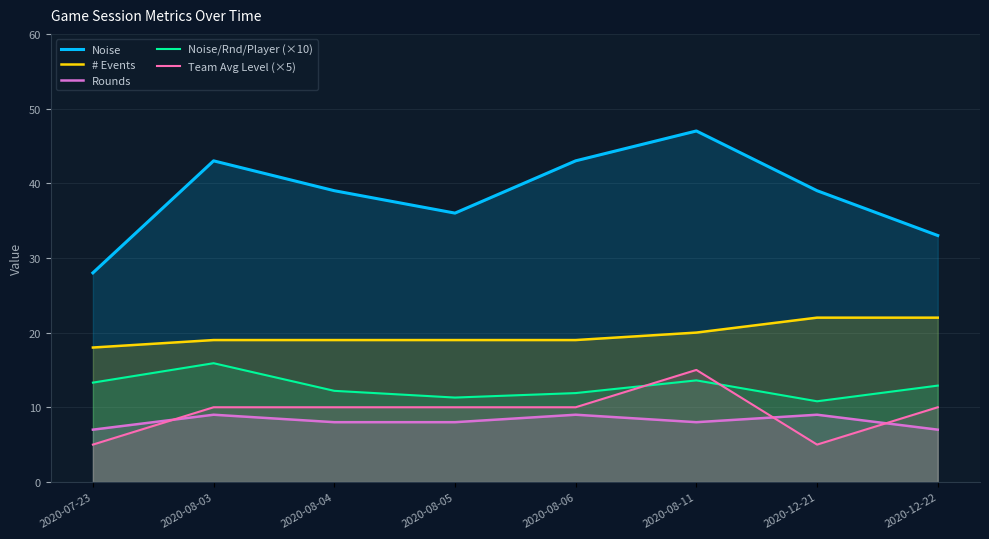

True or false: Noise and # Events intersect in this chart.

False